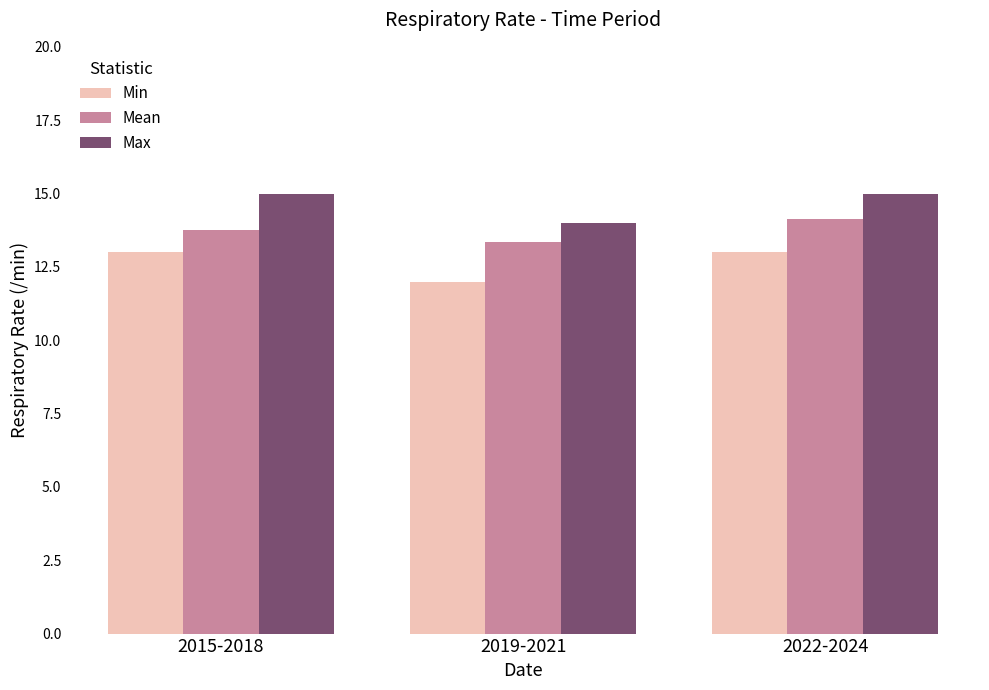

What is the maximum value for Min?

13.0